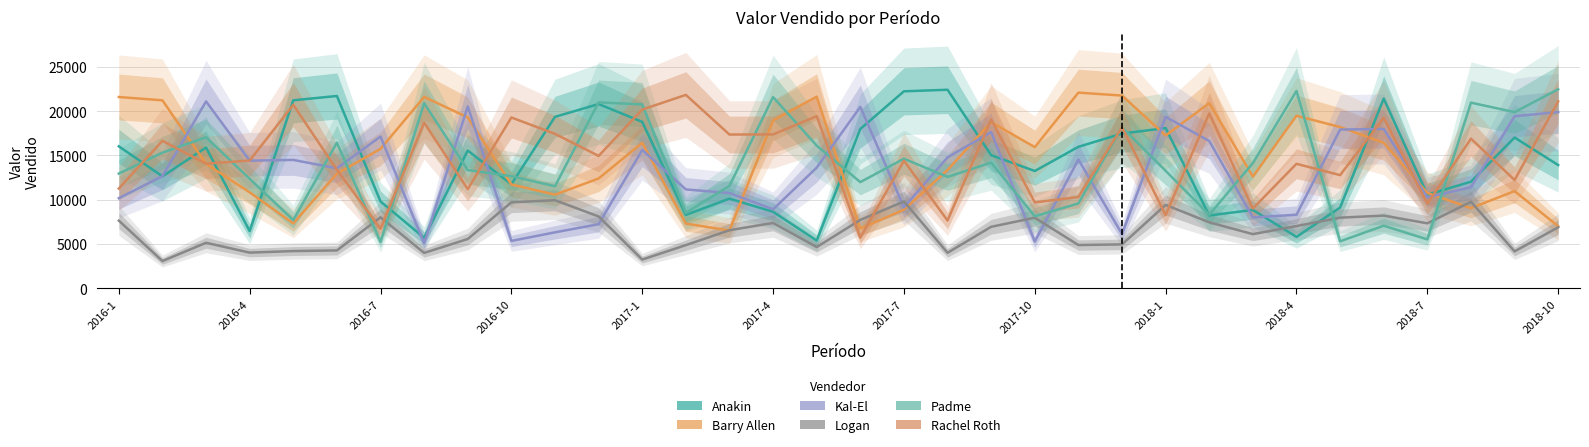

What is the lowest value of the Anakin series?

5368